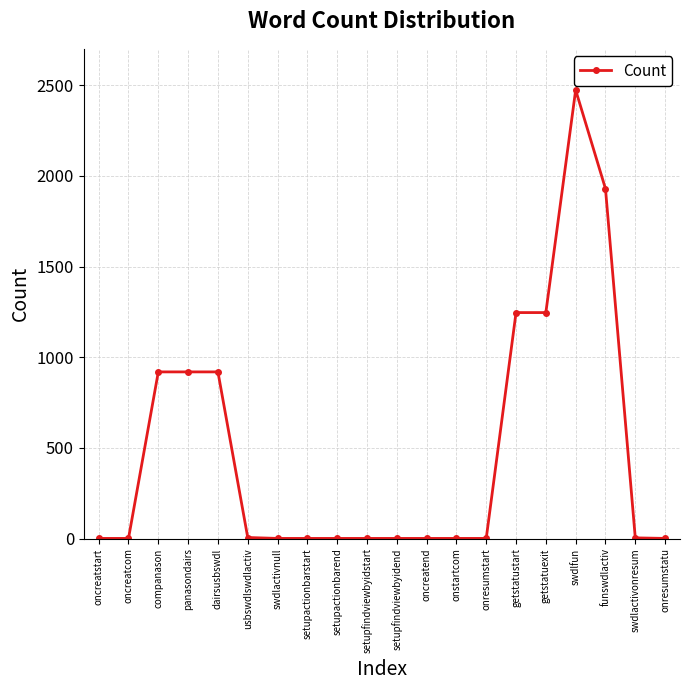

The chart shows a value of 3441 at funswdlactiv. True or false?

False